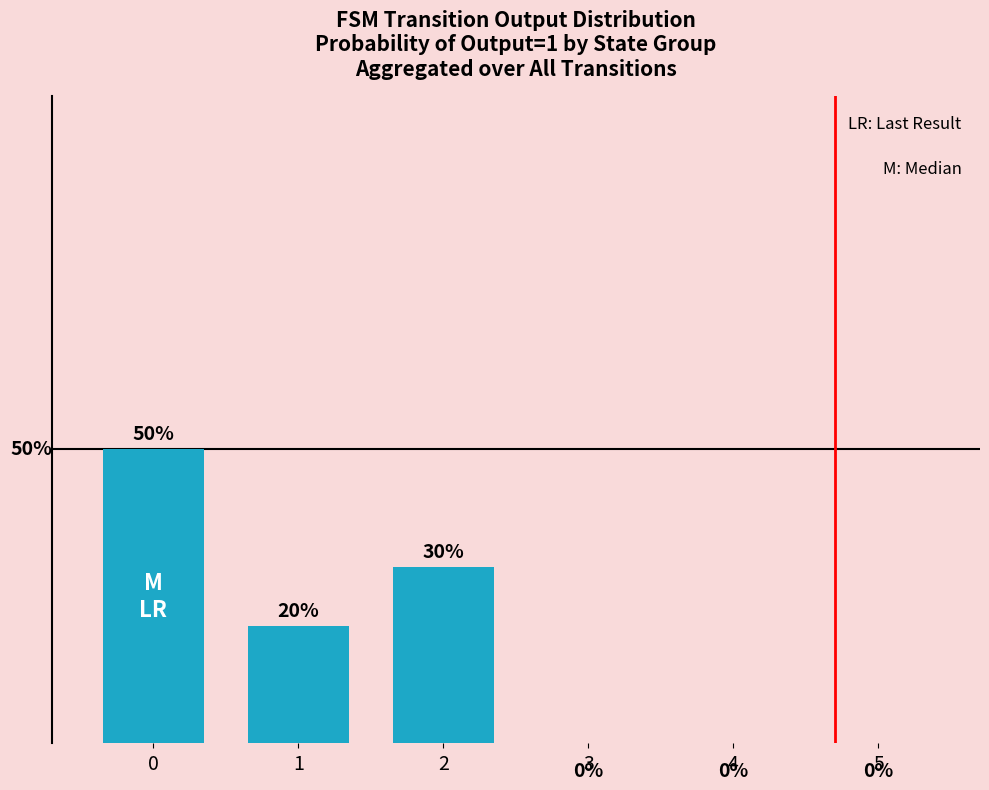

What is the change in value from 0 to 2?

-0.2